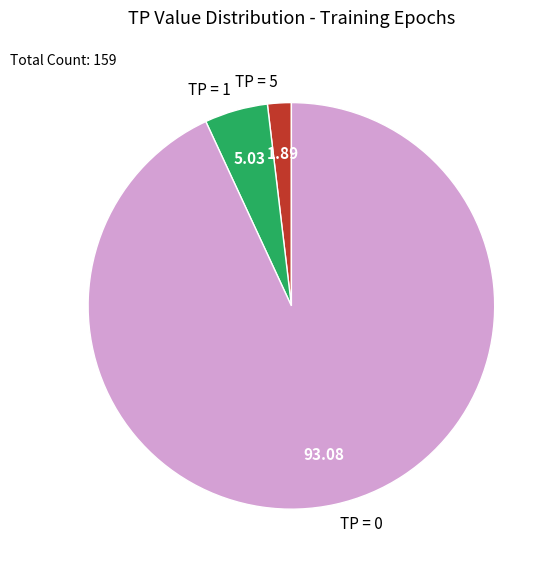

Which category accounts for the majority?

TP = 0